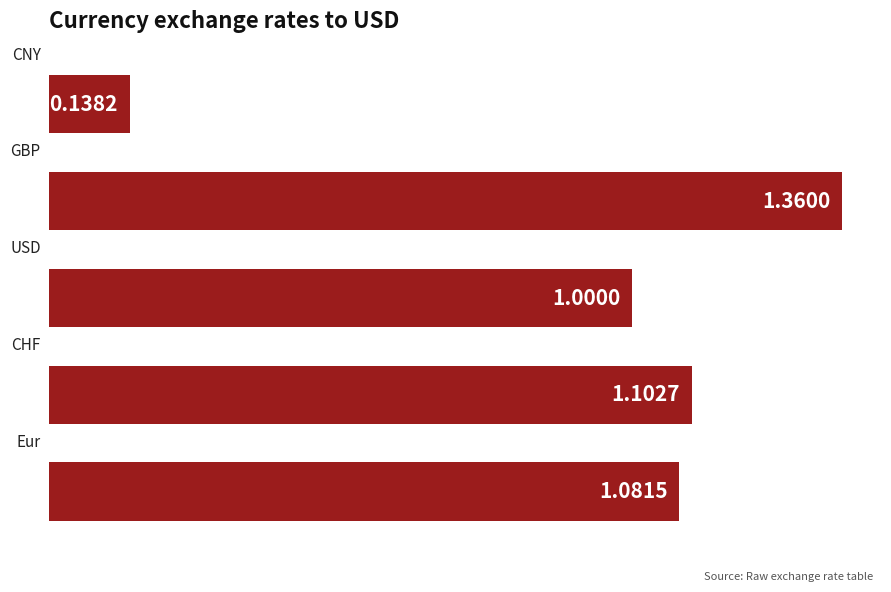

What is the average value?

0.9